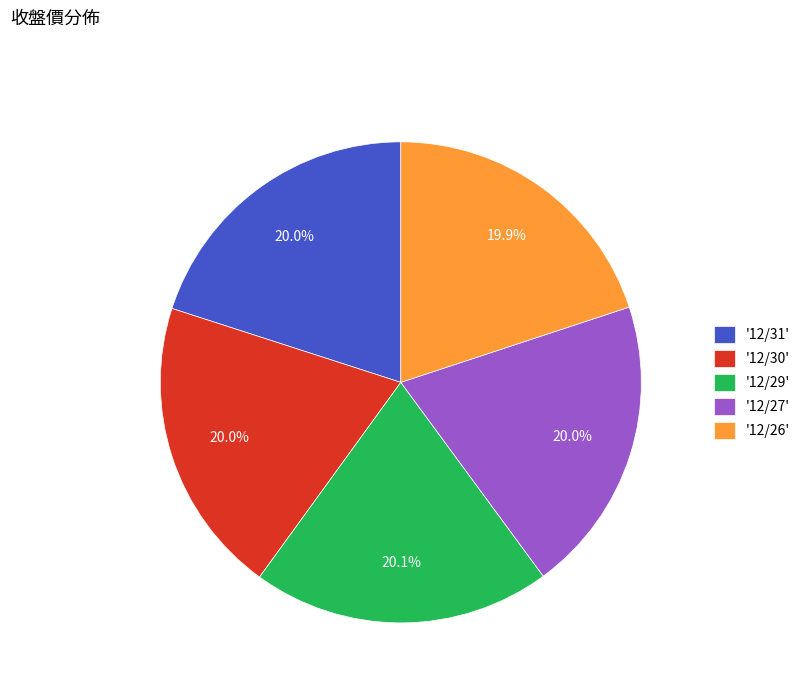

Is '12/27' the majority of the pie?

No